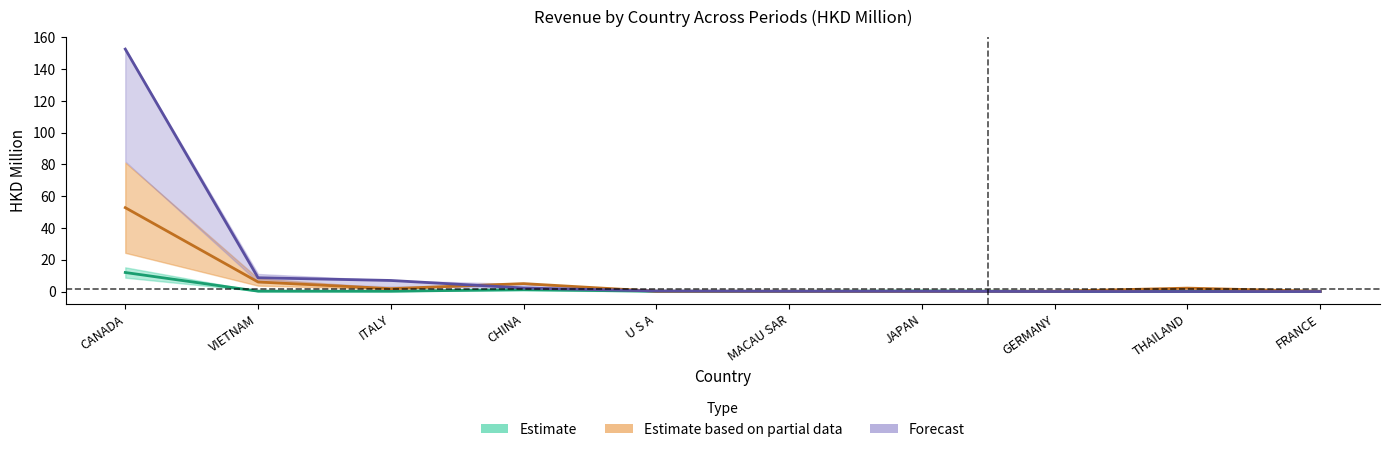

Which series has the largest total across all categories?

201712